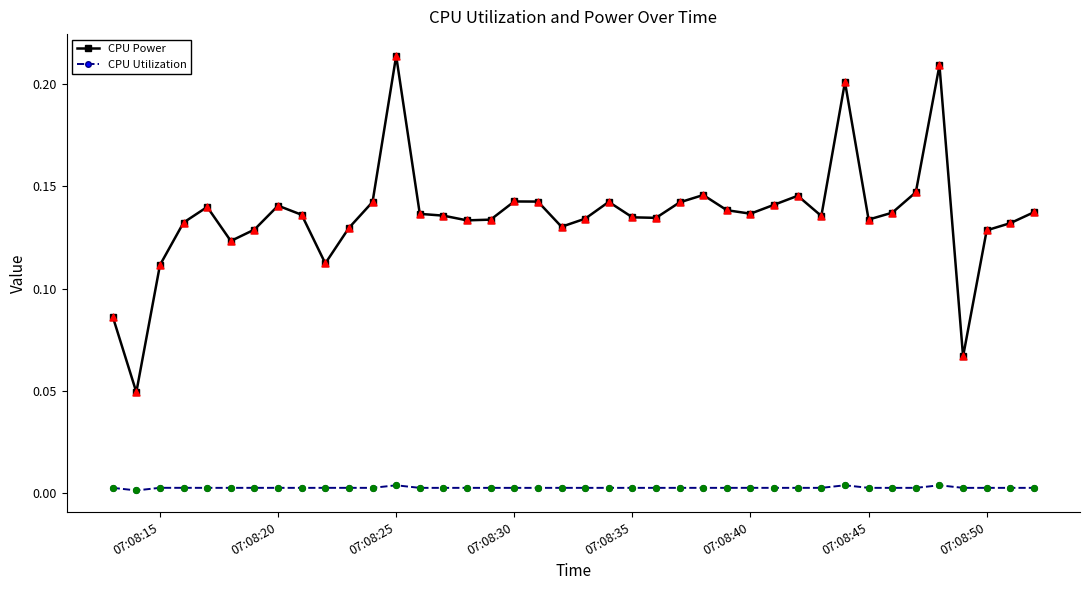

What are all the series names shown in the legend?

CPU Power, CPU Utilization